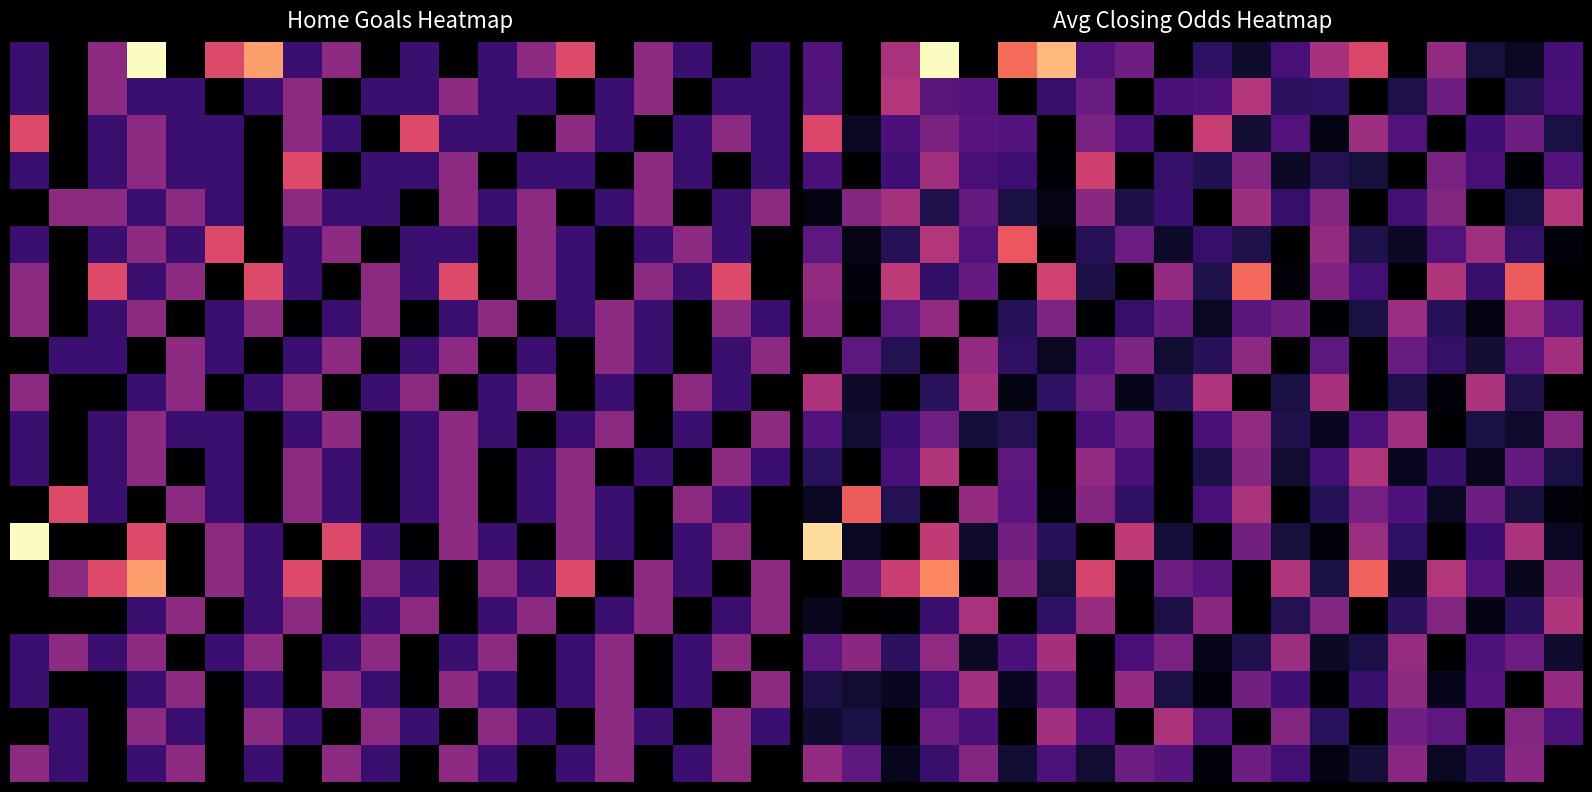

What is the total value across all series at 3?

34.6